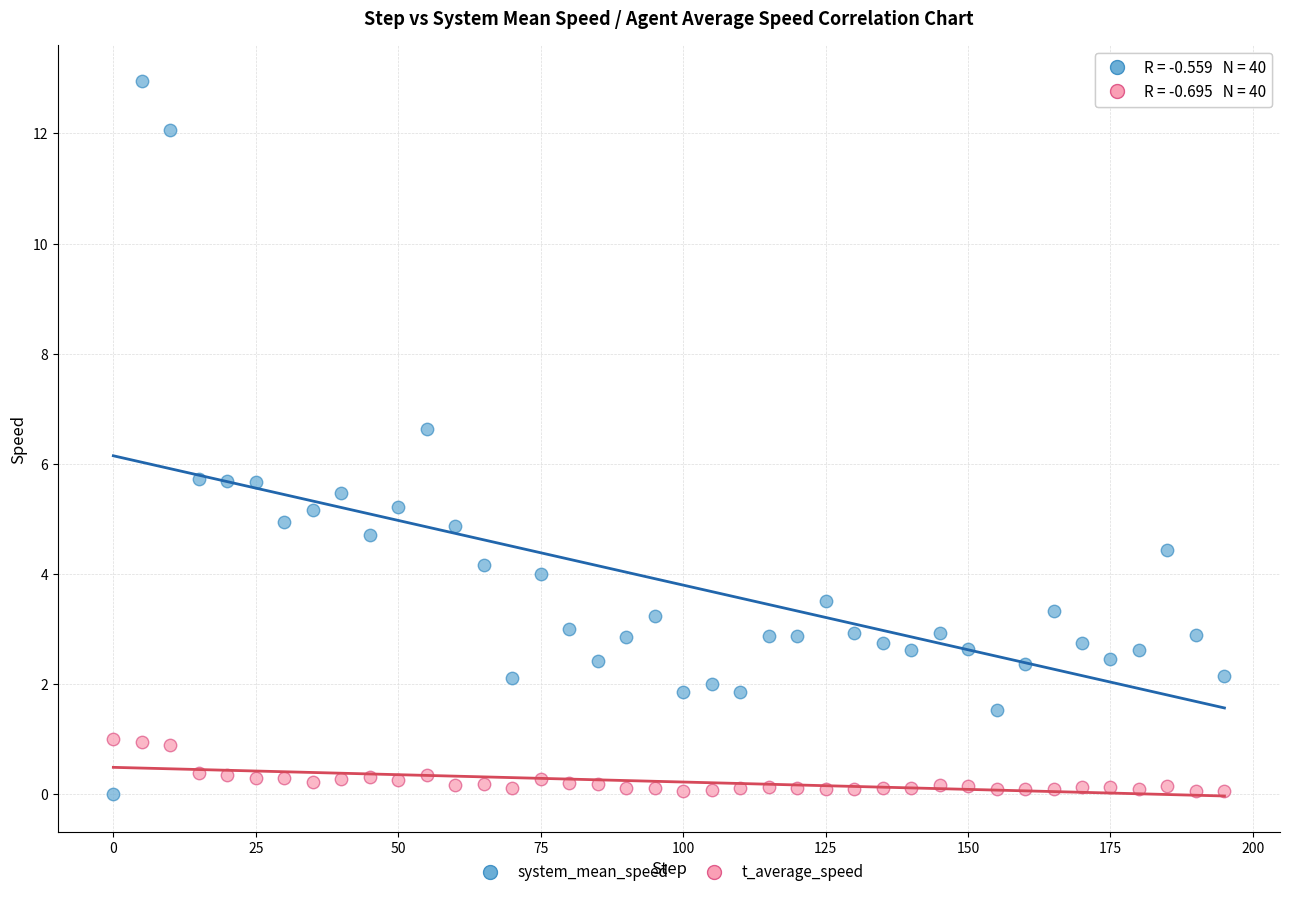

What are all the series names shown in the legend?

system_mean_speed, t_average_speed